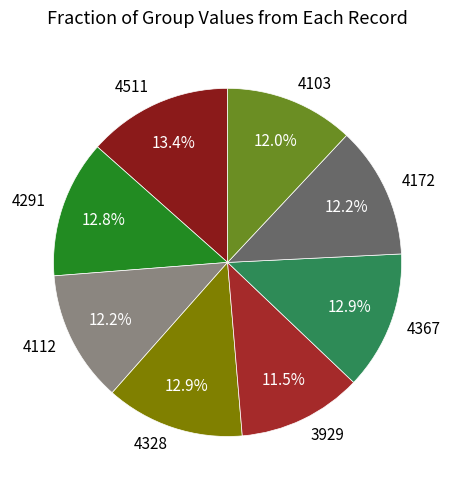

What percentage do 3929 and 4103 together represent?

23.5%